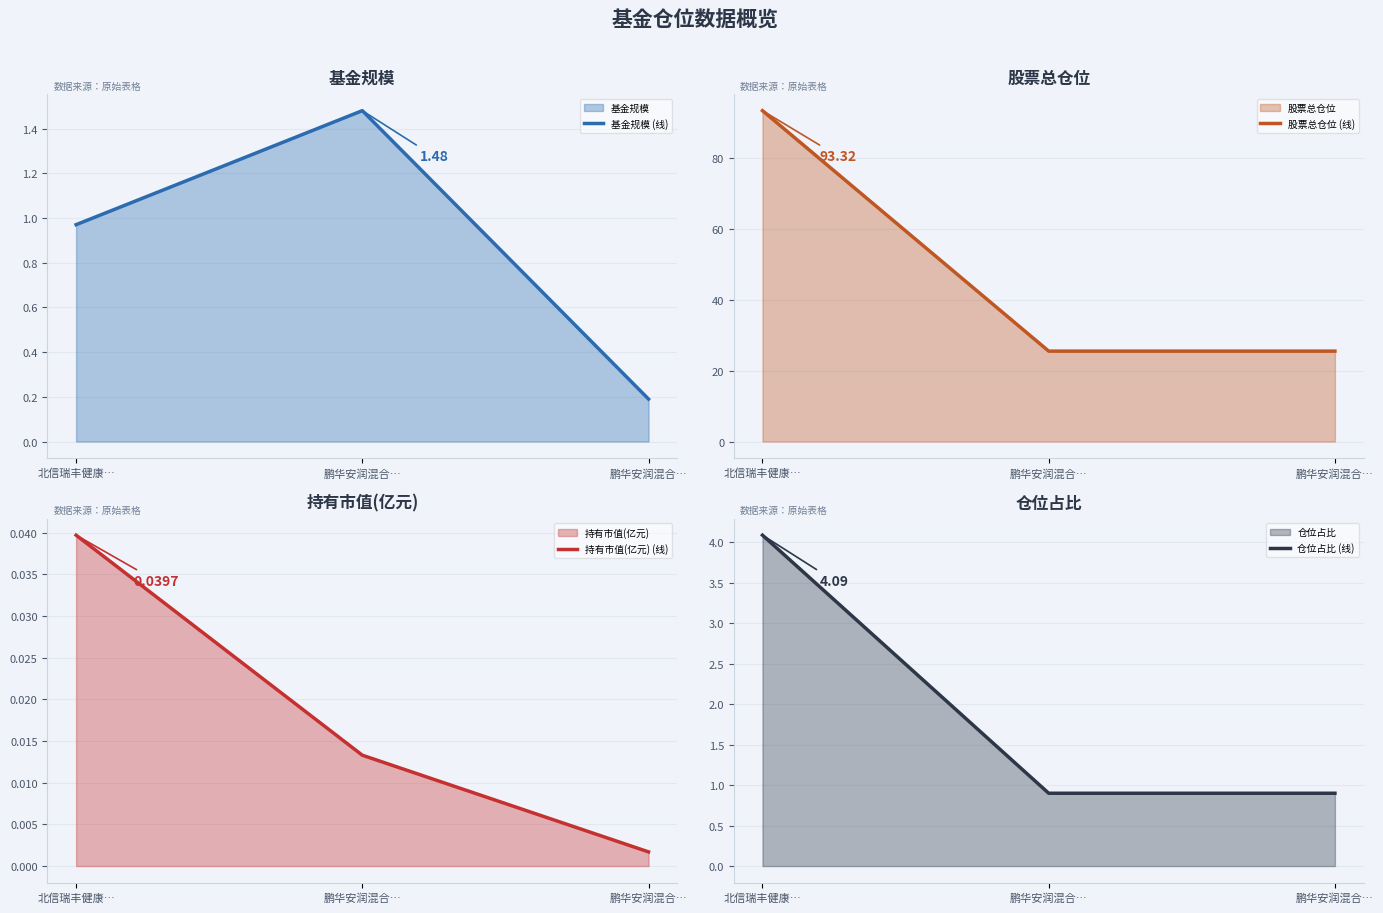

Rank the categories by 仓位占比 (线) value from highest to lowest.

北信瑞丰健康…, 鹏华安润混合…, 鹏华安润混合…